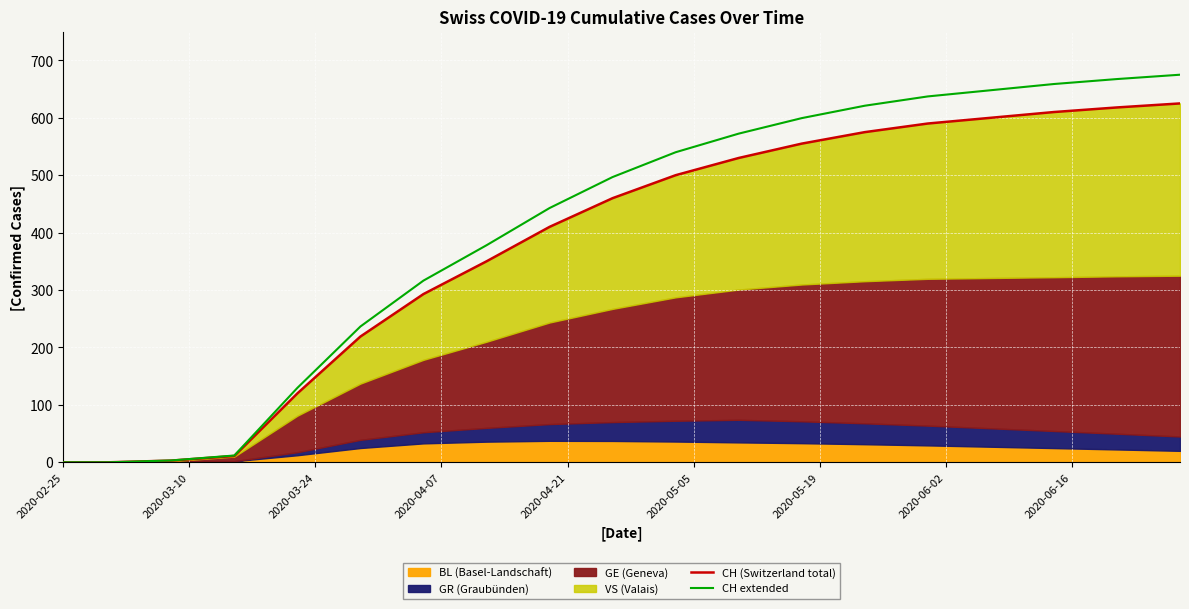

True or false: CH extended and CH (Switzerland total) cross at least once.

False